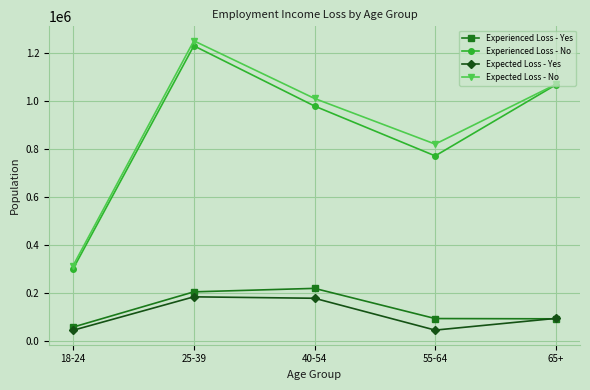

What position from the right is 40-54?

3